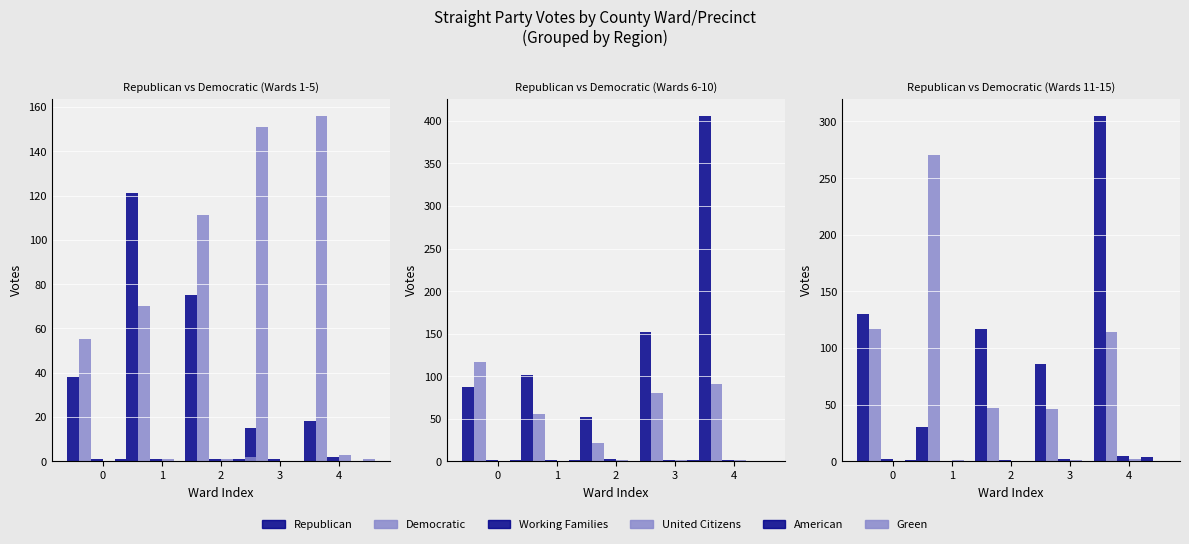

What is the difference between the second highest and second lowest values in the American series?

1